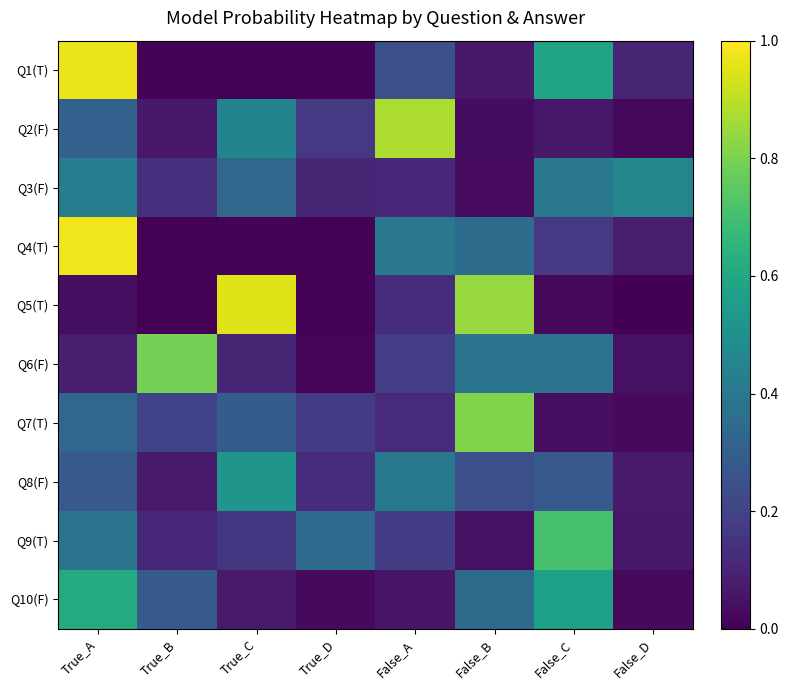

Which series has the largest total across all categories?

Q4(T)